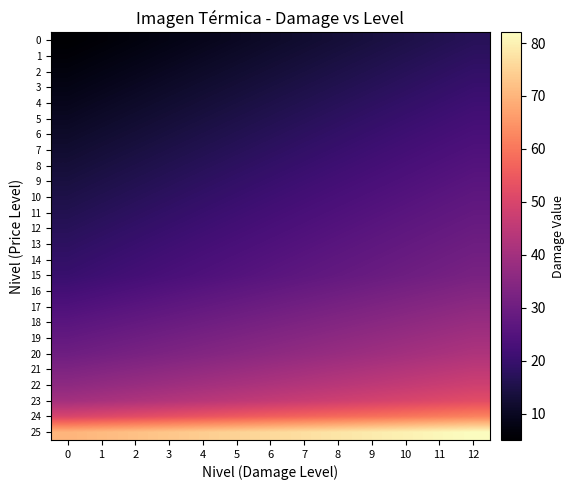

At which category is the sum across all series the highest?

12